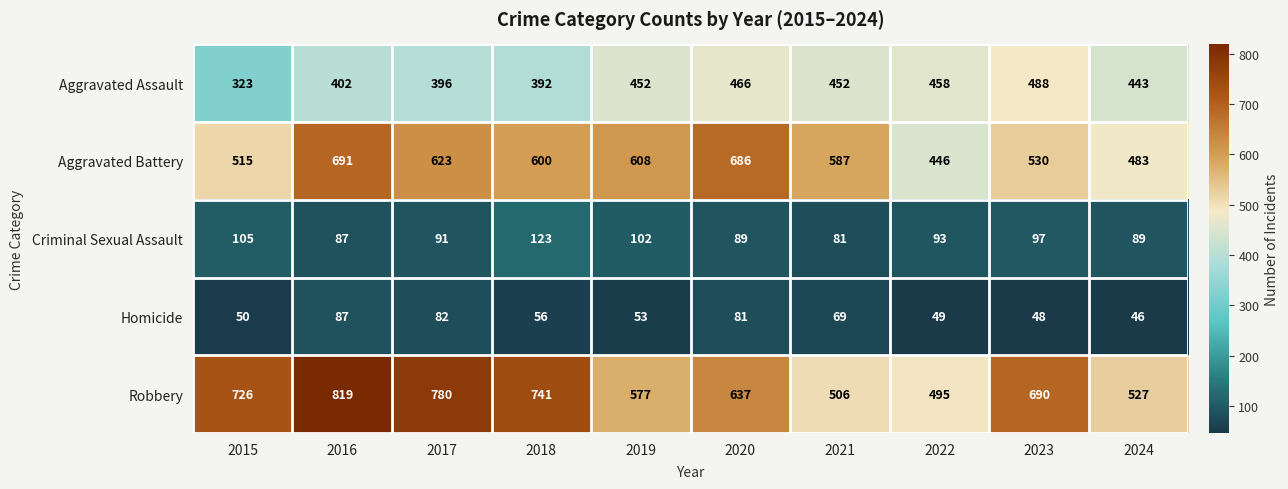

Where is Homicide nearest to the value 66?

2021